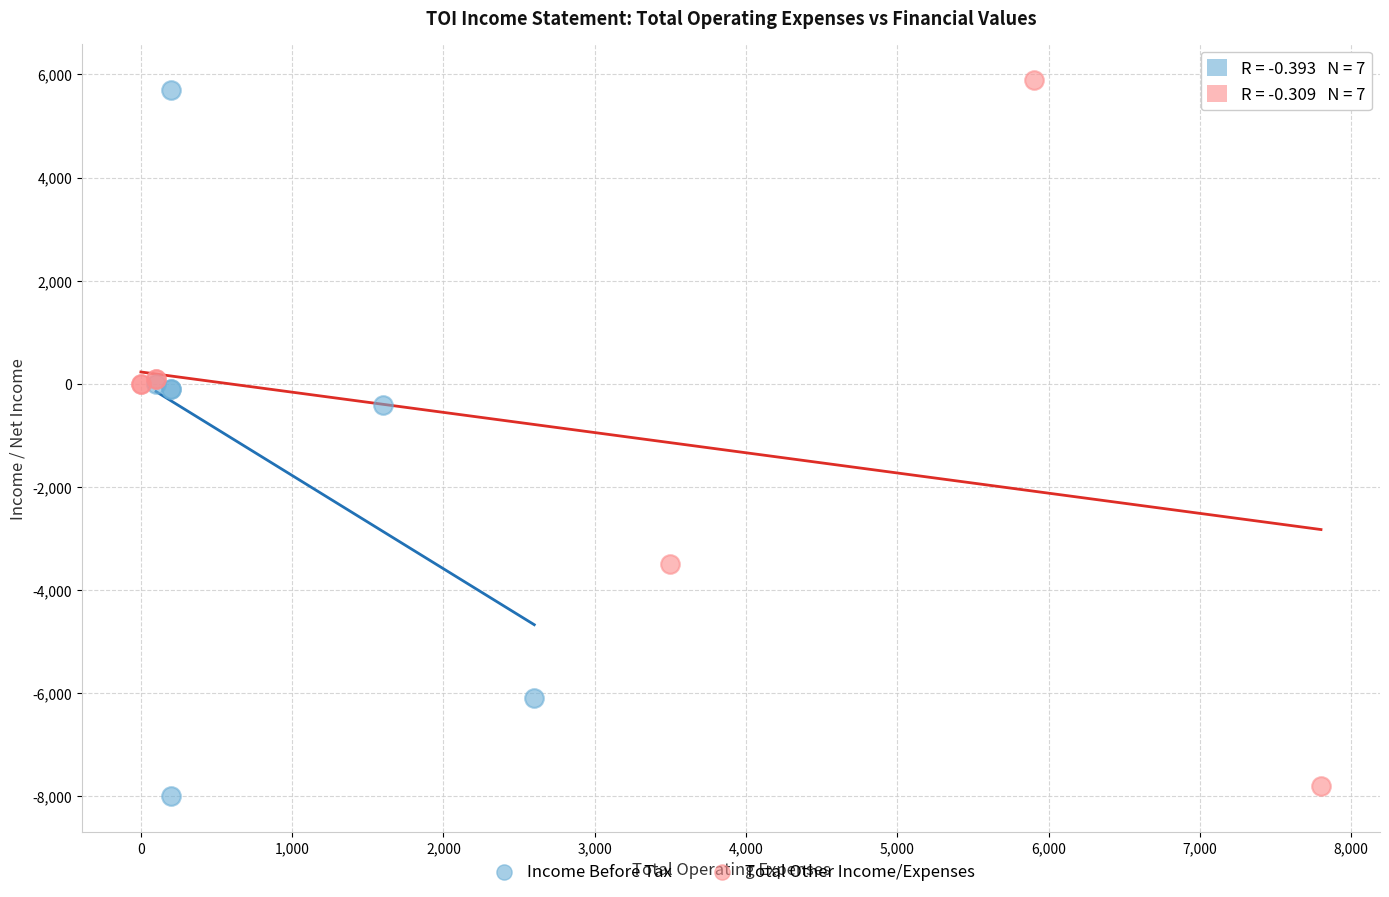

What are all the series names shown in the legend?

Income Before Tax, Total Other Income/Expenses